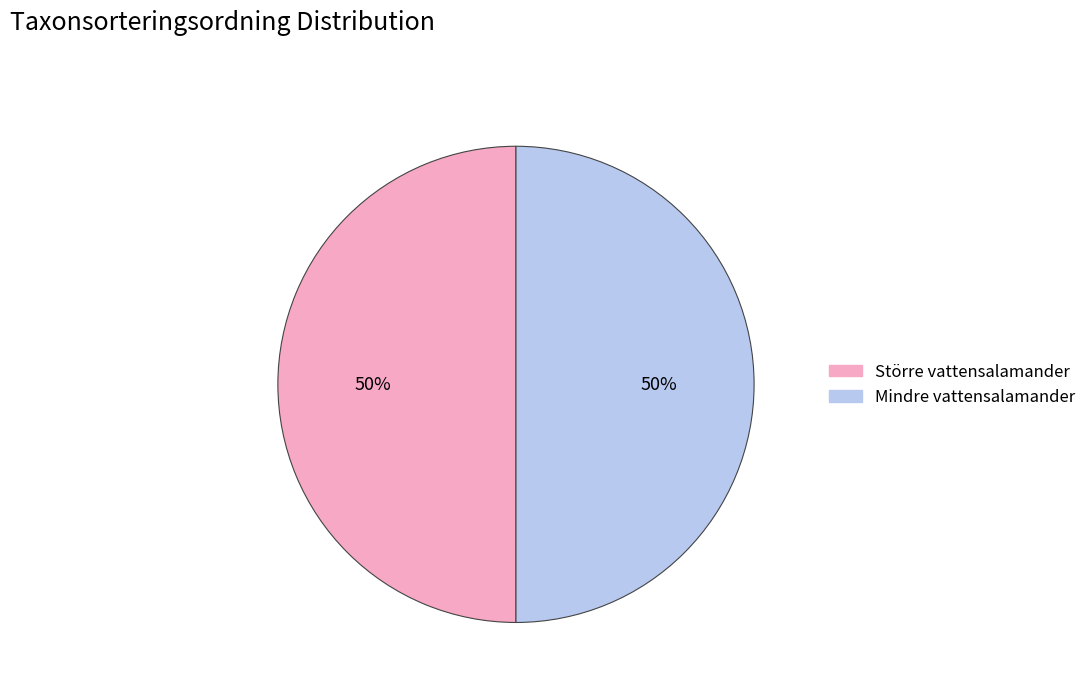

How many segments does this pie chart have?

2